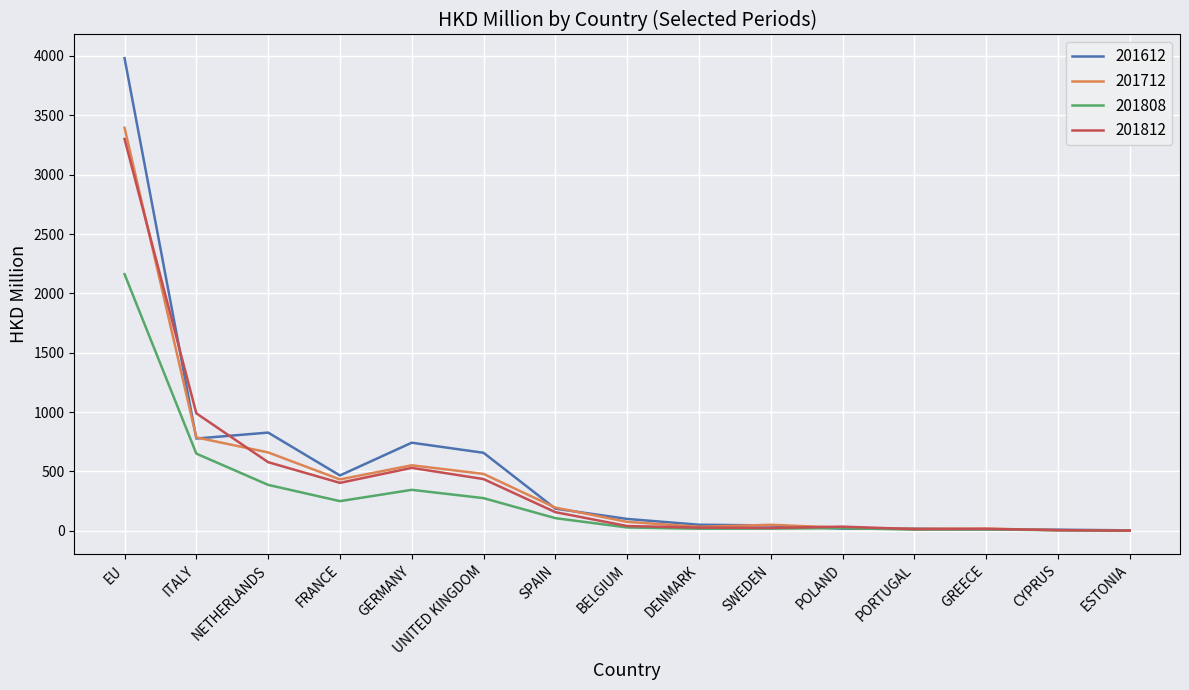

Which series has the largest range (max minus min)?

201612